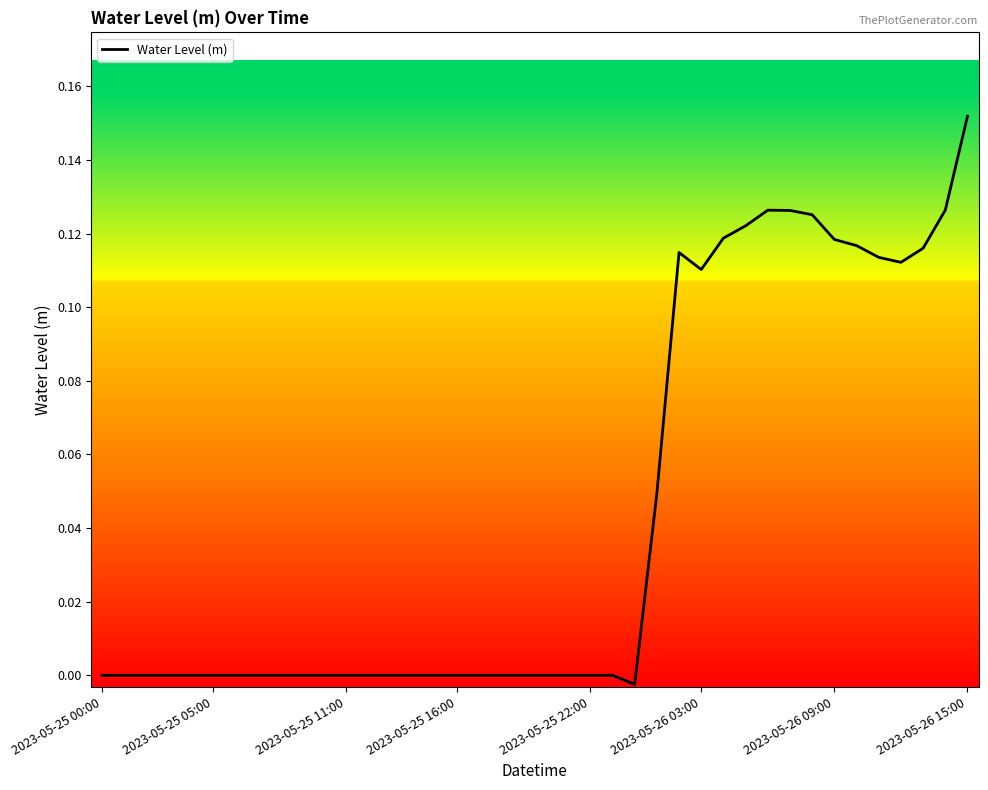

Does the chart display data point markers on the line(s)?

No